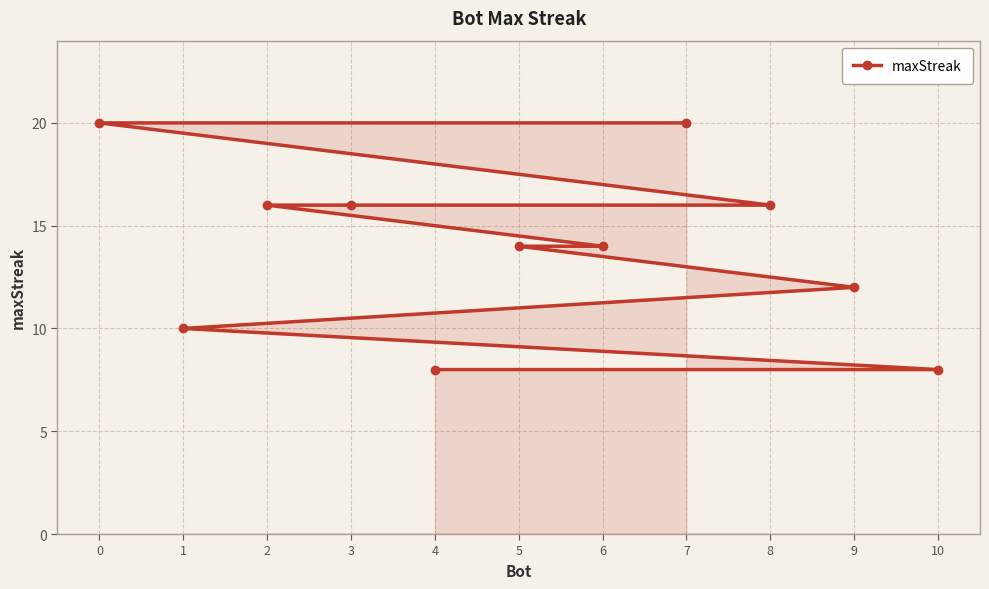

What is the greatest value displayed?

20